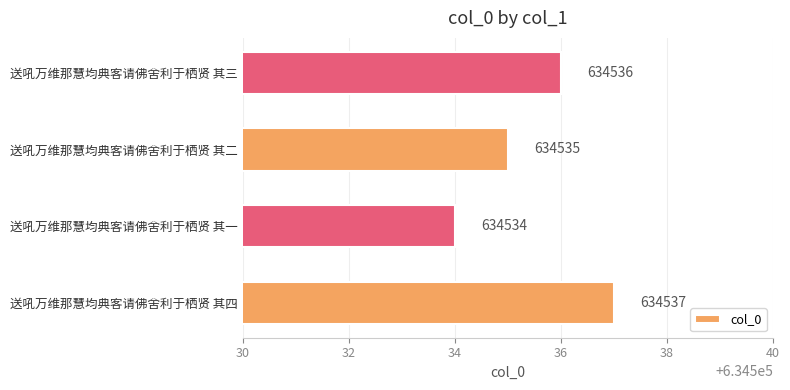

Are the bars horizontal?

Yes